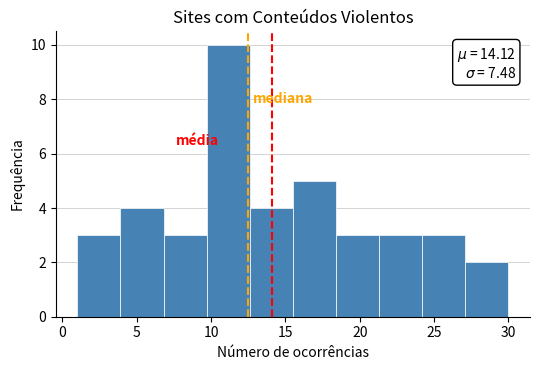

Which range on the x-axis has the tallest bar?

9.7 to 12.6